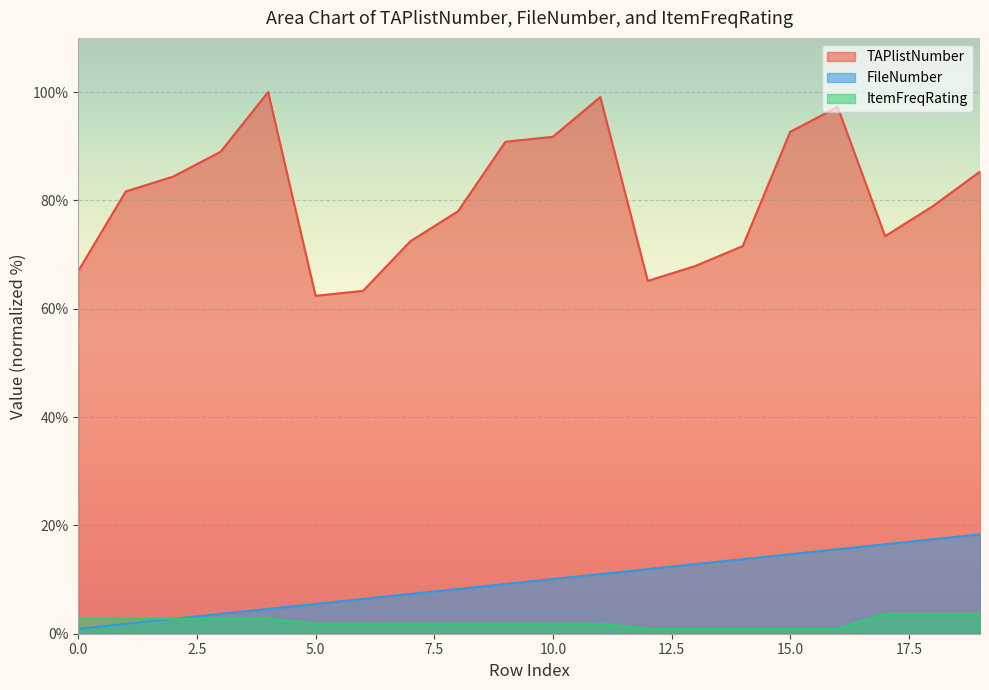

Does the chart display data point markers on the line(s)?

No